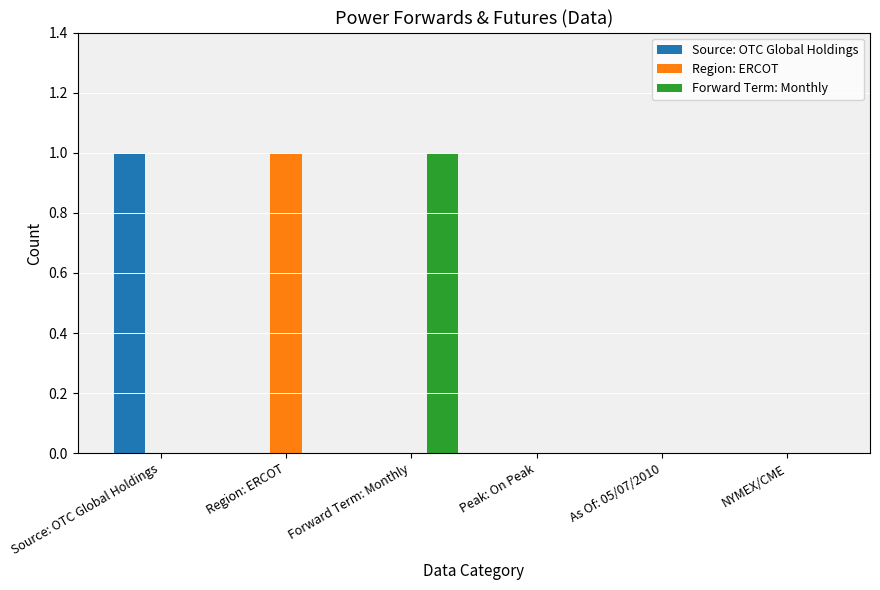

Which series changed the most between Forward Term: Monthly and NYMEX/CME?

Forward Term: Monthly